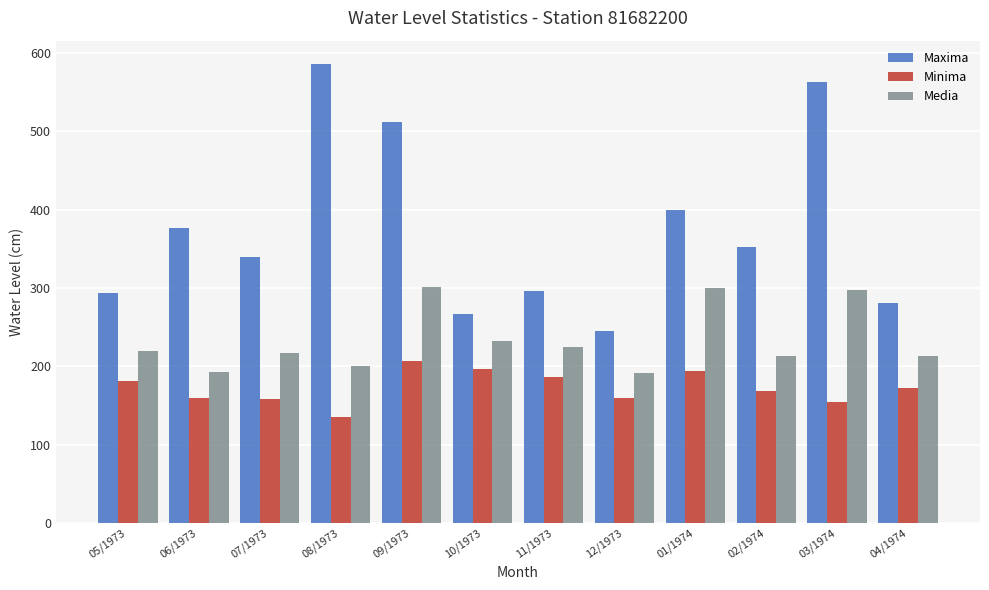

What is the difference between the second highest and minimum values in the Media series?

109.2